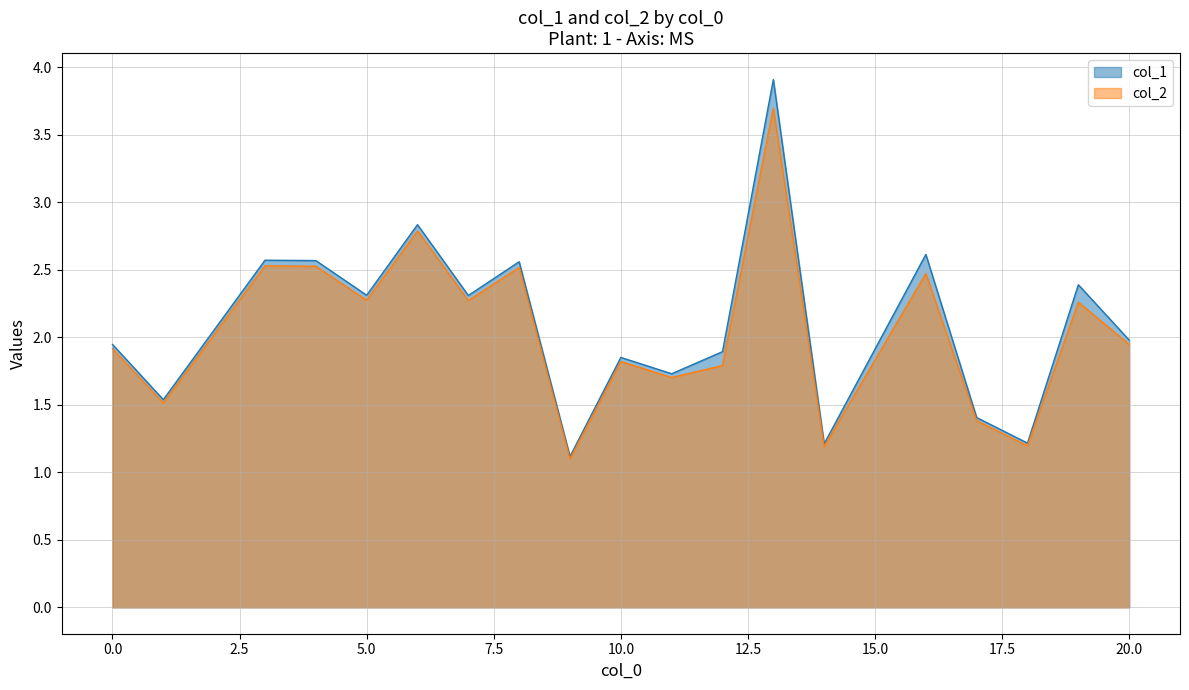

The col_1 series shows 0.8 at 11. True or false?

False